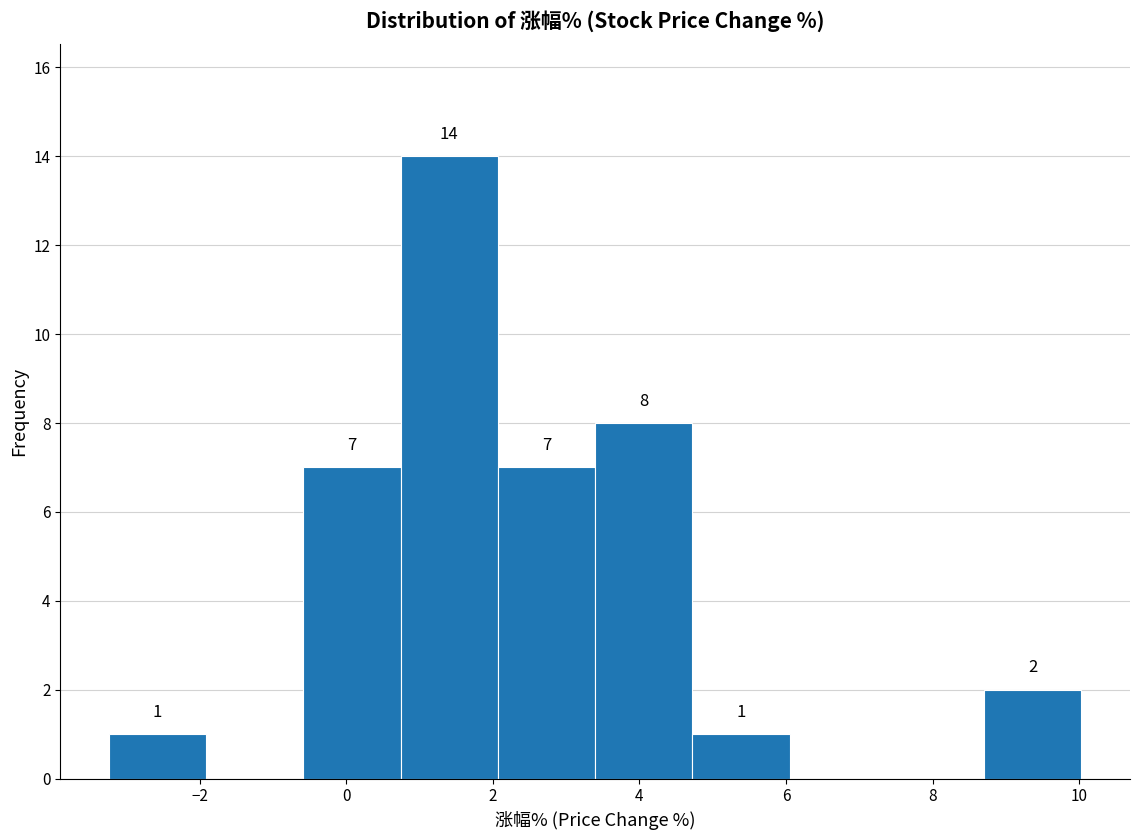

Over which range of the x-axis is the bar tallest?

0.8 to 2.0